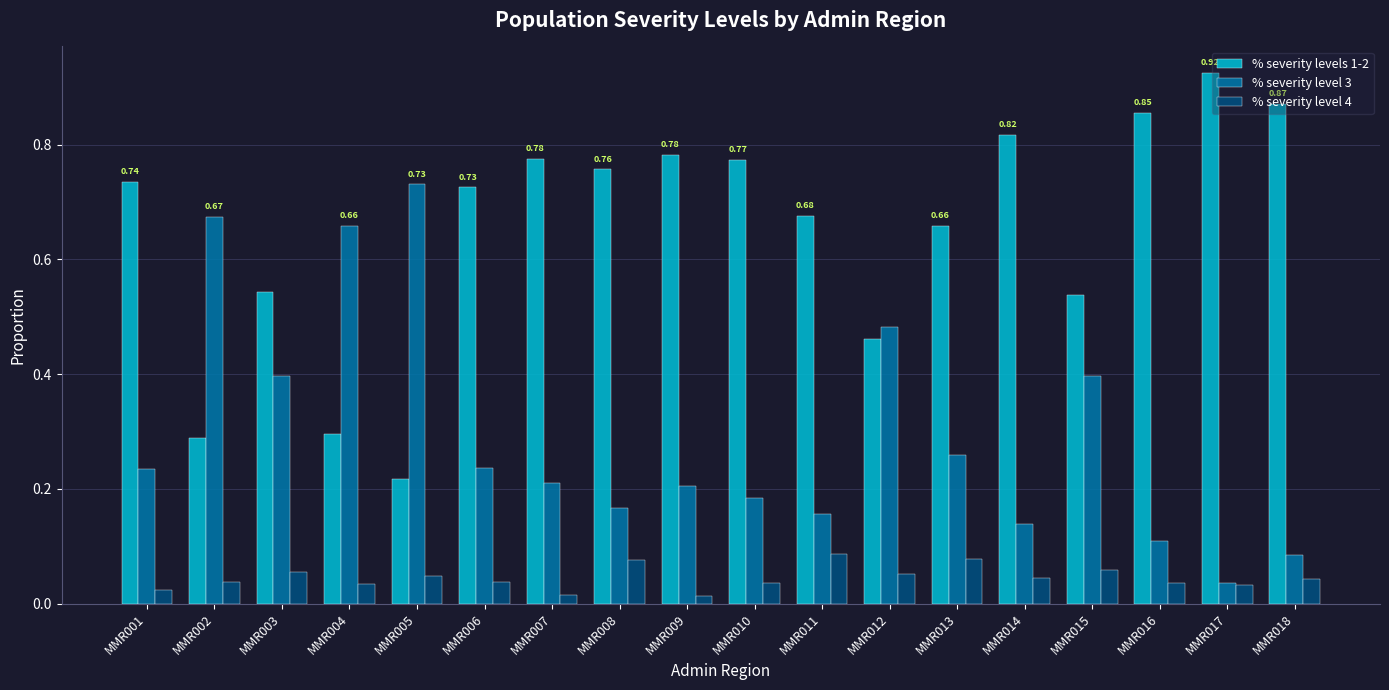

Which series has the largest total across all categories?

% severity levels 1-2